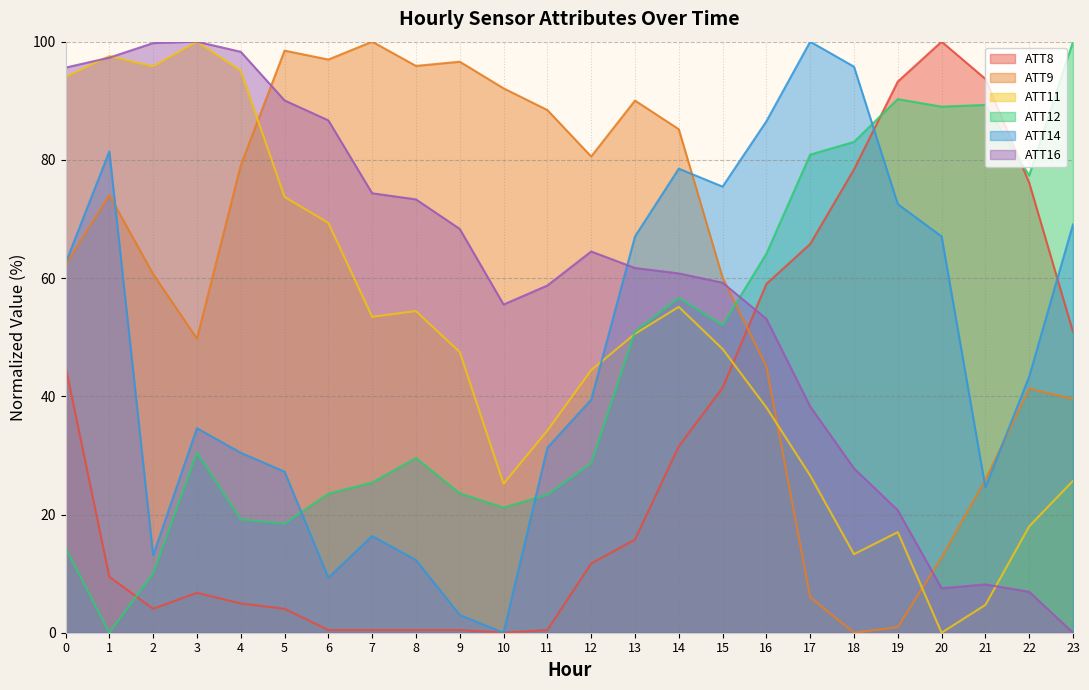

Reading right to left, what are all the values shown in this chart?

ATT8: 23=50.9	22=76.1	21=93.7	20=100.0	19=93.2	18=78.4	17=65.8	16=59.0	15=41.4	14=31.5	13=15.8	12=11.7	11=0.5	10=0.0	9=0.5	8=0.5	7=0.5	6=0.5	5=4.1	4=5.0	3=6.8	2=4.1	1=9.5	0=45.0
ATT9: 23=39.5	22=41.3	21=25.9	20=12.7	19=0.9	18=0.0	17=6.0	16=45.0	15=60.1	14=85.2	13=90.0	12=80.6	11=88.4	10=92.1	9=96.6	8=95.9	7=100.0	6=97.0	5=98.5	4=79.1	3=49.7	2=60.7	1=74.0	0=62.2
ATT11: 23=25.7	22=18.0	21=4.7	20=0.0	19=17.0	18=13.3	17=26.6	16=38.1	15=48.0	14=55.1	13=50.6	12=44.4	11=34.2	10=25.2	9=47.5	8=54.4	7=53.4	6=69.3	5=73.7	4=95.1	3=100.0	2=95.8	1=97.6	0=94.0
ATT12: 23=100.0	22=77.4	21=89.3	20=89.0	19=90.3	18=83.0	17=80.9	16=64.1	15=52.0	14=56.7	13=51.0	12=28.7	11=23.4	10=21.2	9=23.6	8=29.6	7=25.4	6=23.5	5=18.4	4=19.2	3=30.5	2=10.0	1=0.0	0=14.3
ATT14: 23=69.1	22=43.4	21=24.6	20=67.1	19=72.5	18=95.8	17=100.0	16=86.5	15=75.5	14=78.5	13=67.0	12=39.4	11=31.3	10=0.0	9=3.0	8=12.3	7=16.4	6=9.3	5=27.3	4=30.4	3=34.6	2=13.1	1=81.4	0=62.5
ATT16: 23=0.0	22=6.9	21=8.2	20=7.5	19=20.7	18=27.8	17=38.3	16=53.1	15=59.2	14=60.8	13=61.7	12=64.5	11=58.7	10=55.5	9=68.3	8=73.3	7=74.3	6=86.7	5=90.1	4=98.3	3=100.0	2=99.8	1=97.3	0=95.6